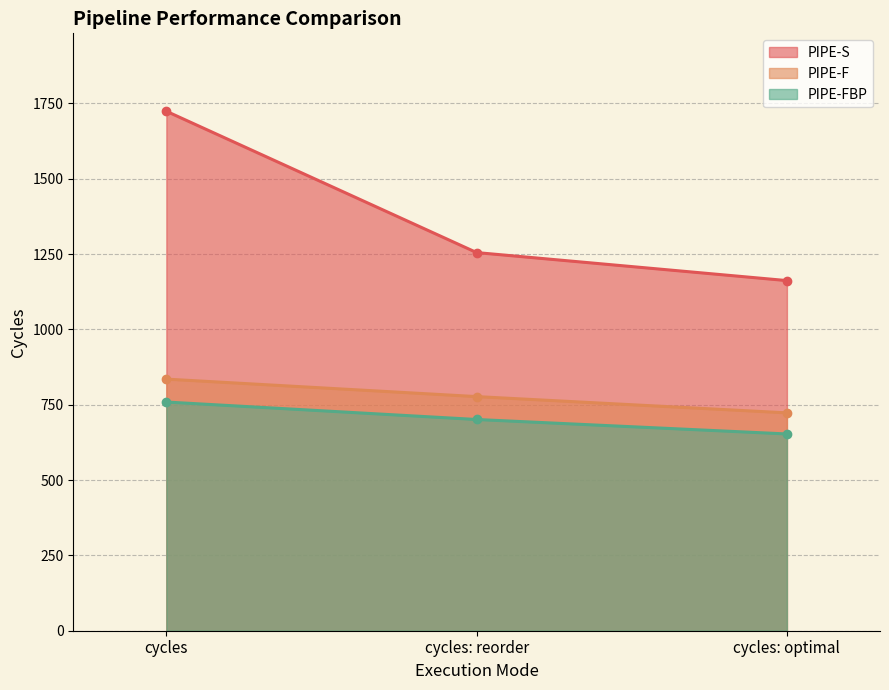

The value of PIPE-F at cycles: optimal is 1177. True or false?

False